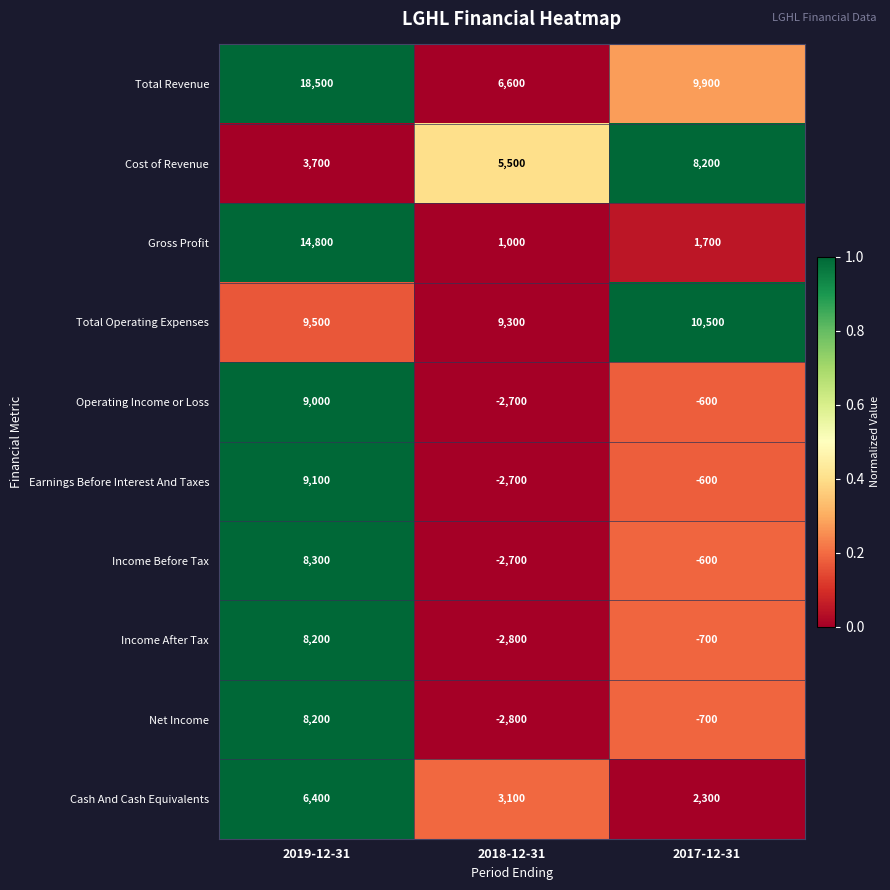

Is it true that Total Operating Expenses equals 9500 at 2019-12-31?

True